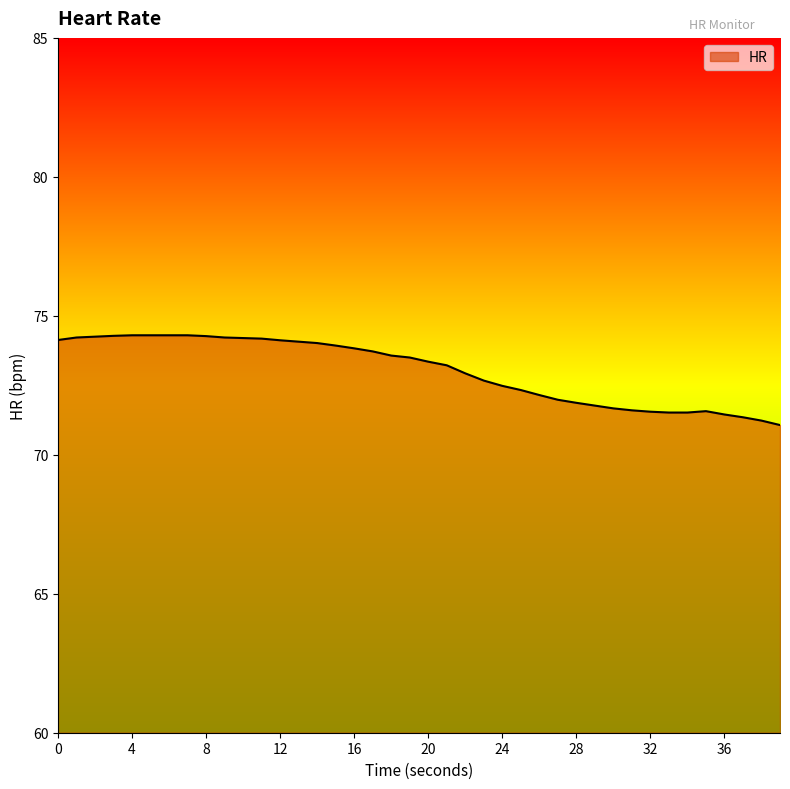

What is the greatest value displayed?

74.3